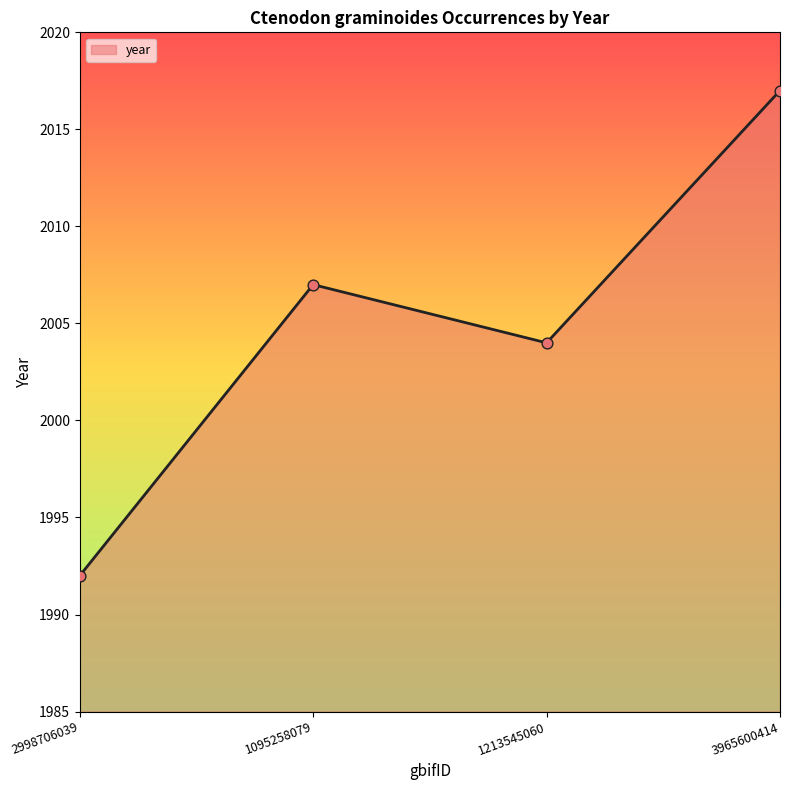

Between 1095258079 and 3965600414, which is larger?

3965600414